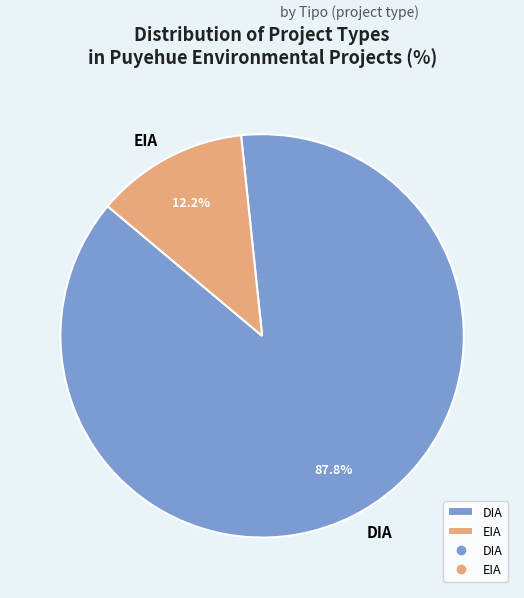

To the nearest percent, what is the difference between the EIA and DIA slice percentages?

76%